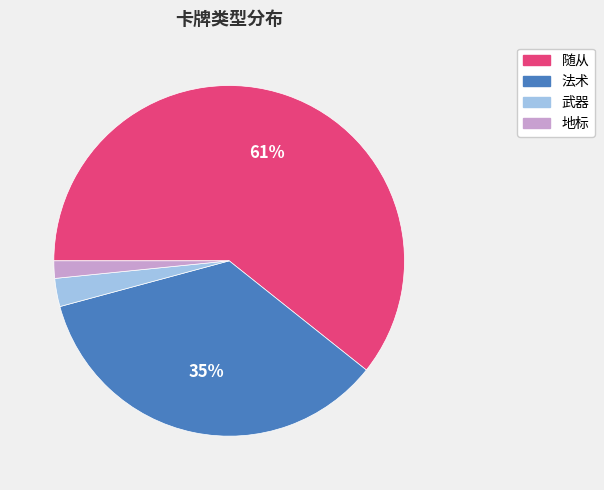

Does 随从 represent more than half of the total?

Yes